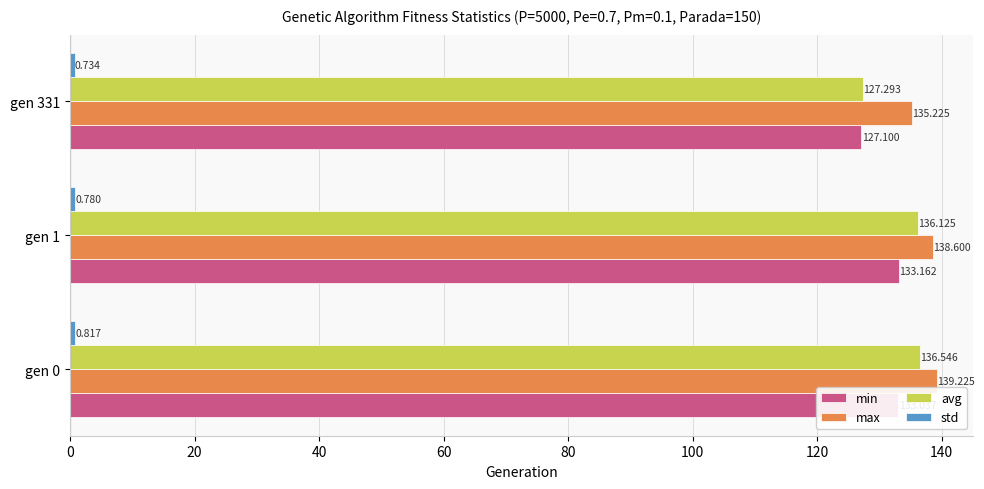

Between gen 0 and gen 331, which series saw the biggest shift?

avg